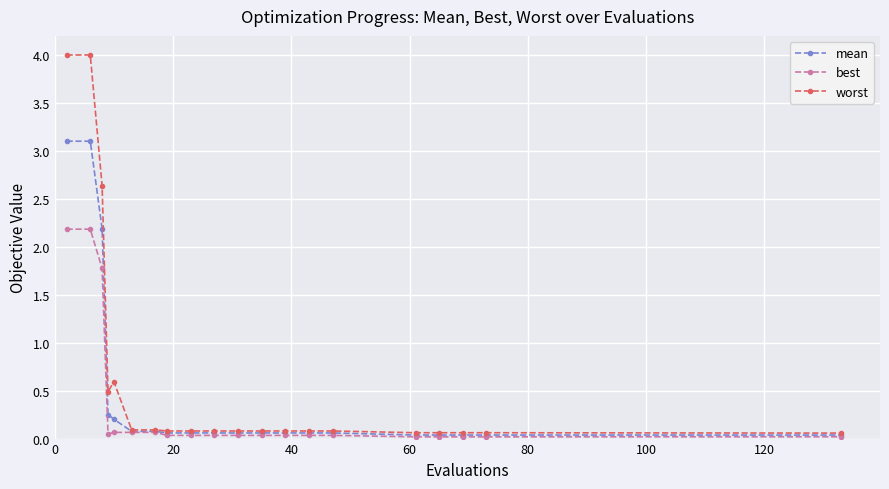

What is the value of the best point at the 2nd from the left?

2.2